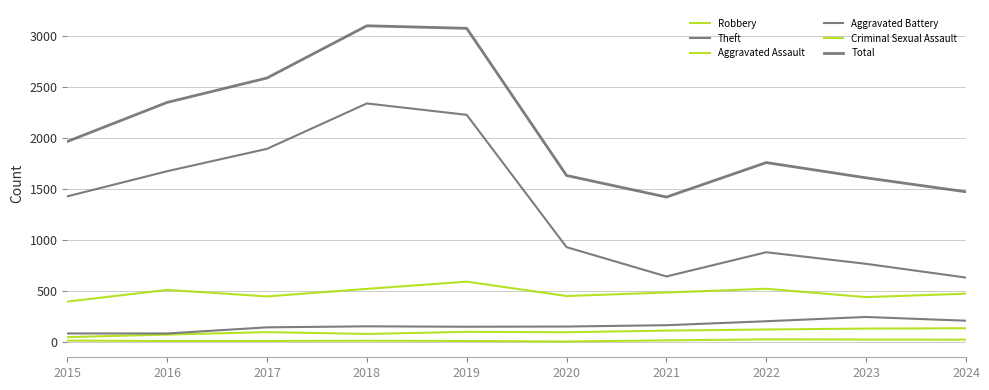

How many lines are shown in the chart?

6